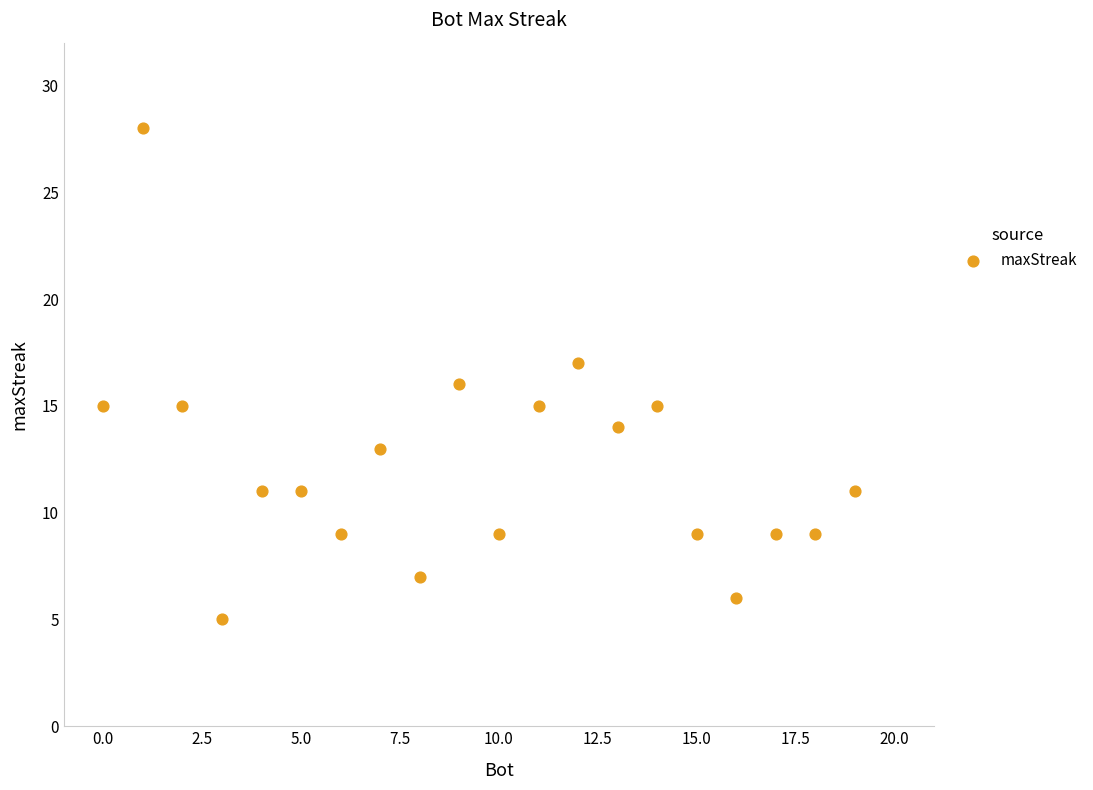

What is the range of X values (max minus min)?

19